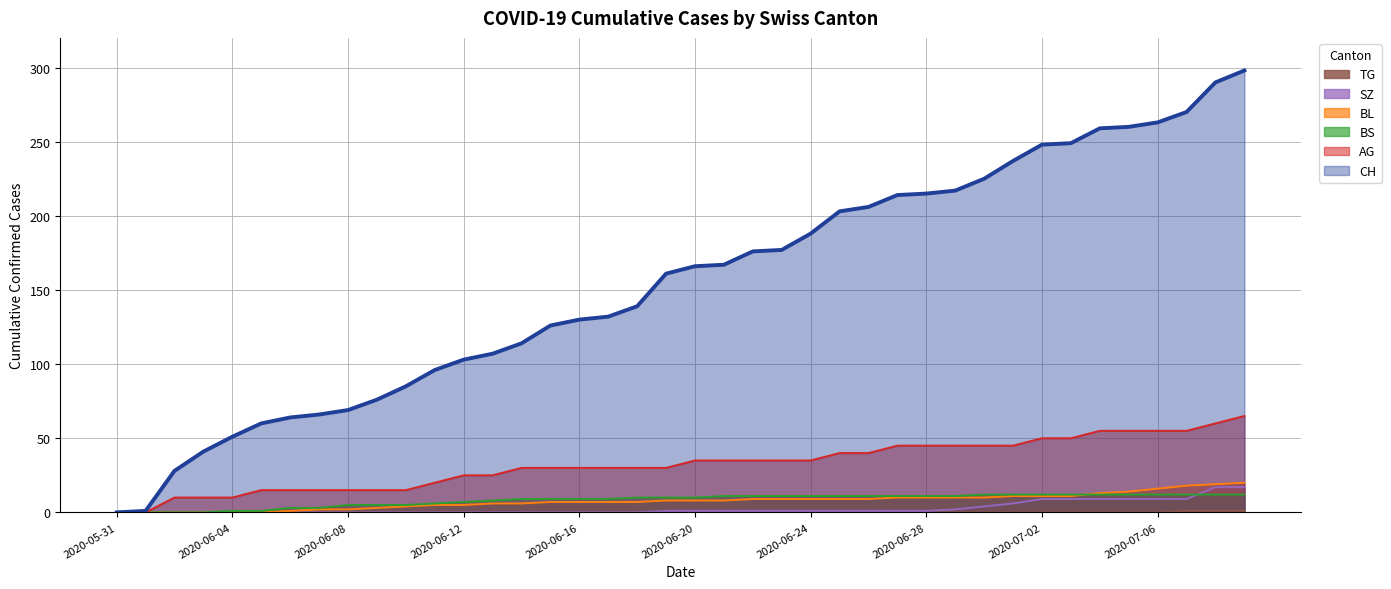

Which has a higher value, 2020-06-28 or 2020-06-13?

2020-06-28